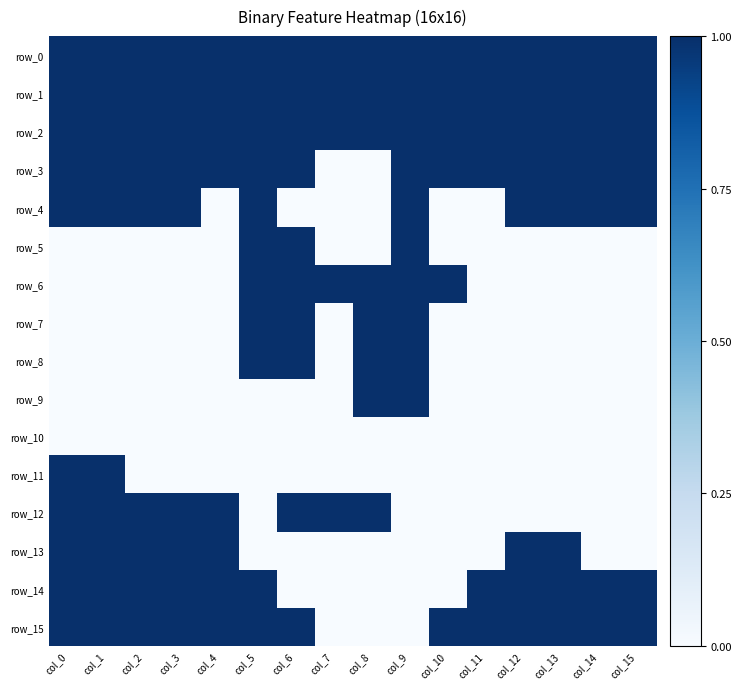

Is the value of row_2 at col_14 greater than the value of row_0 at col_14?

No